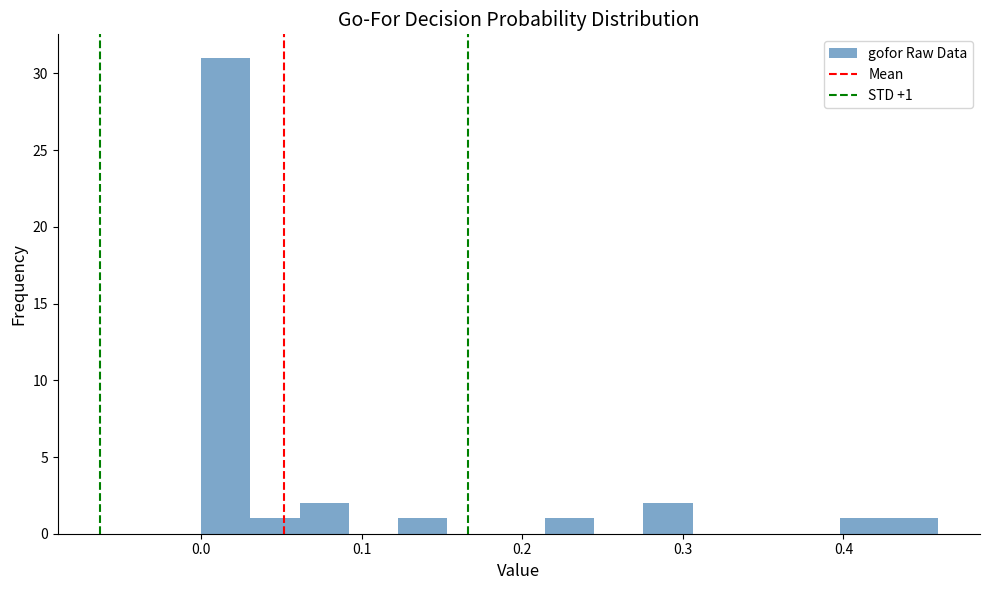

Around what value on the x-axis is the tallest bar? Give the approximate position of its centre, as read against the axis.

0.02